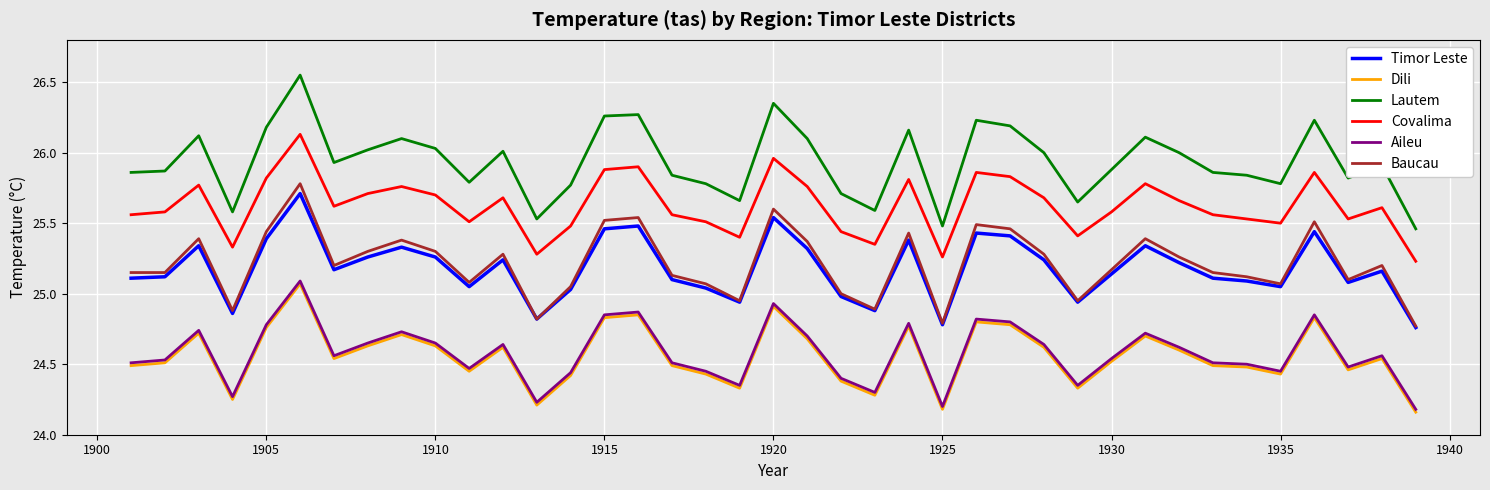

True or false: Covalima and Baucau cross at least once.

False